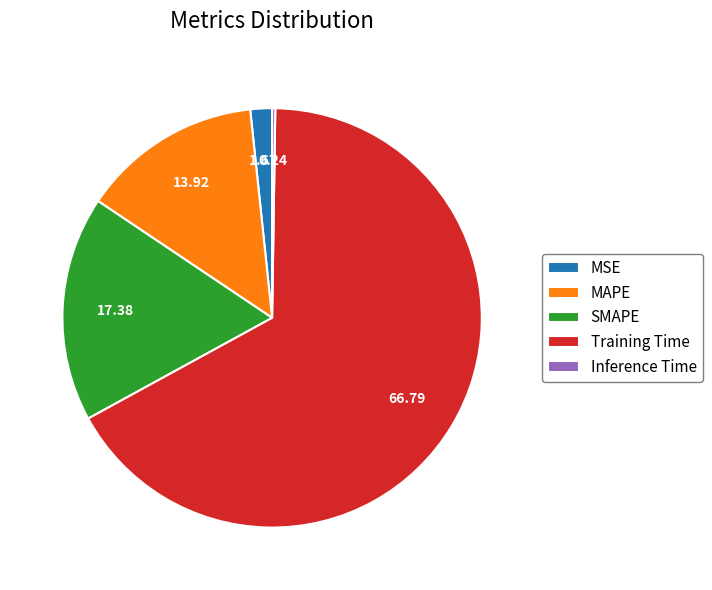

The SMAPE slice represents 17% of the pie. True or false?

True